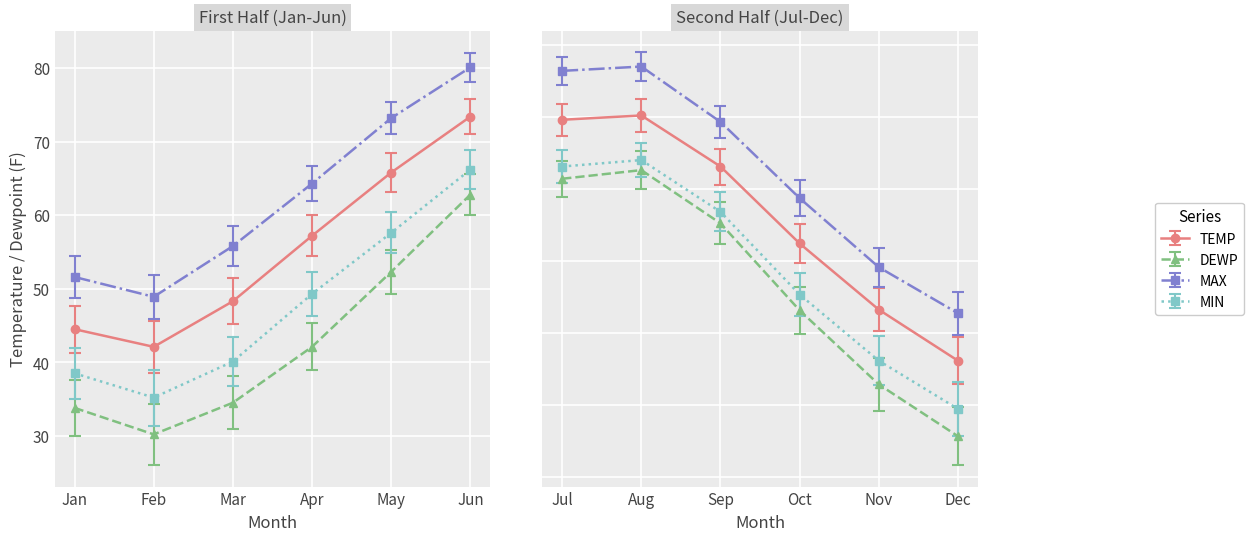

True or false: TEMP has a value of 41.6 at 7.

False